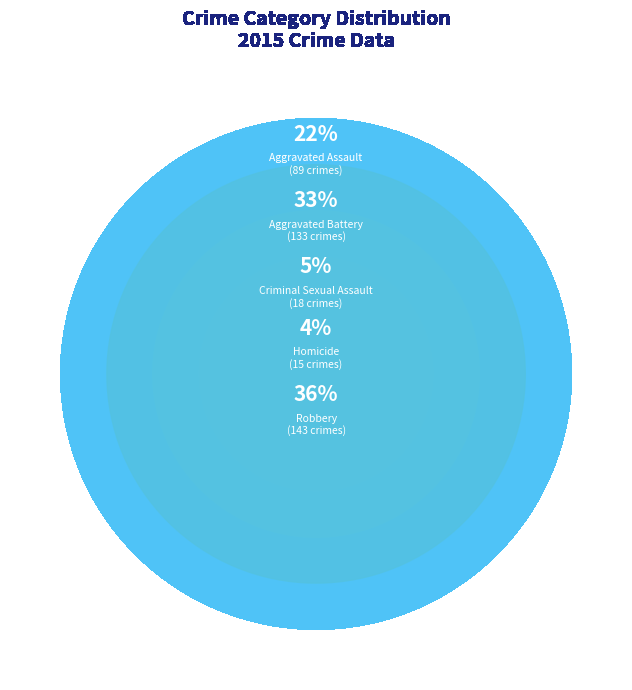

How many segments does this pie chart have?

5